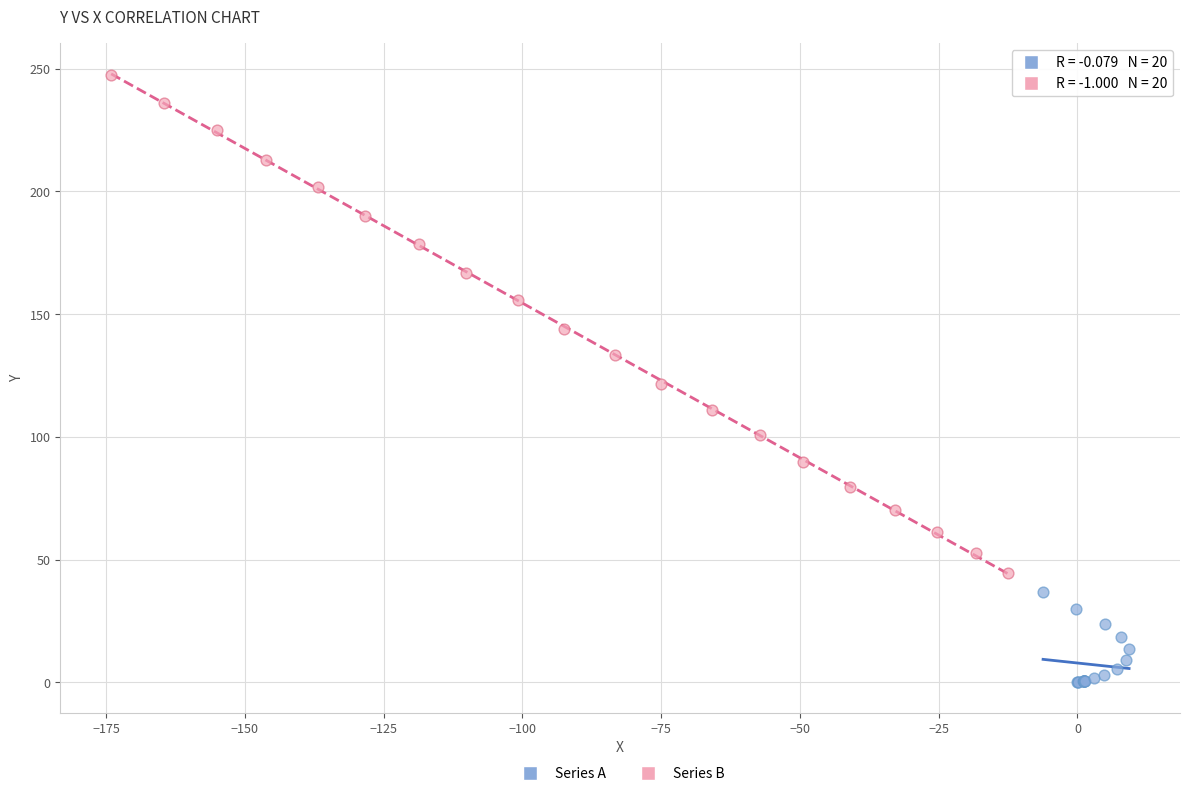

Which series reaches the minimum Y coordinate?

Series A